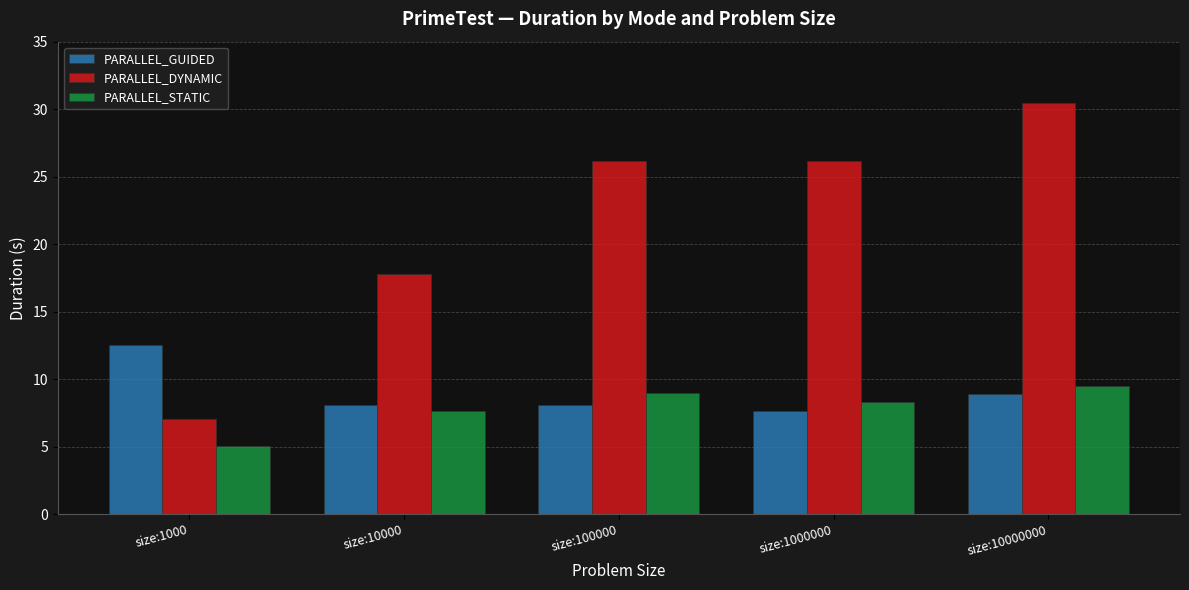

What is the value of the PARALLEL_STATIC bar at the 4th from the left?

8.3